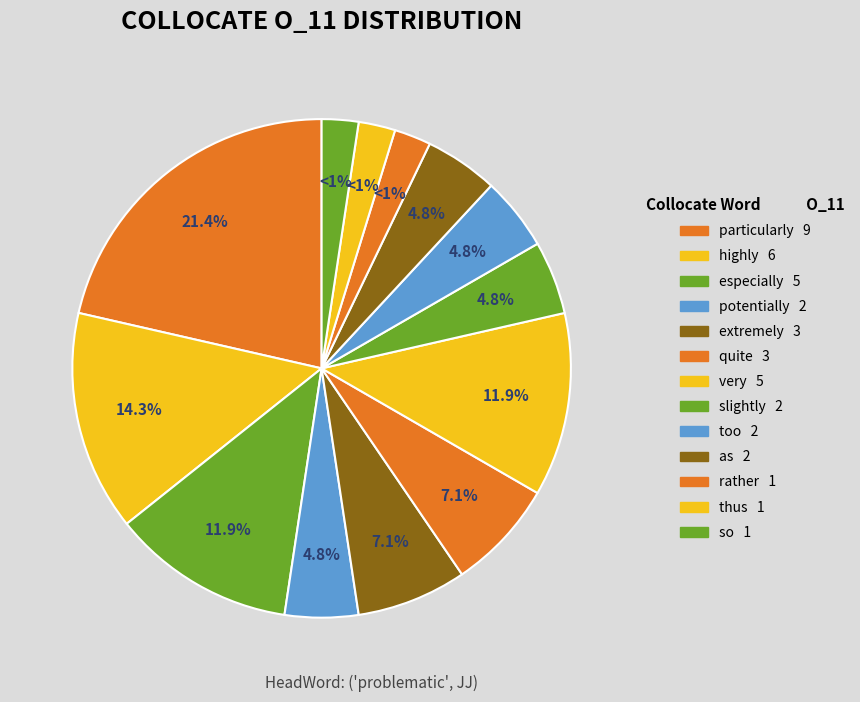

Is especially the majority of the pie?

No